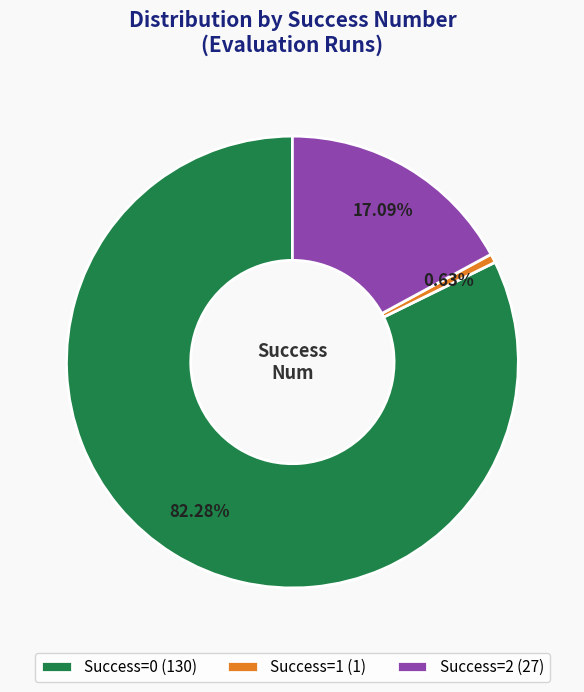

To the nearest percent, what is the average slice percentage?

33%